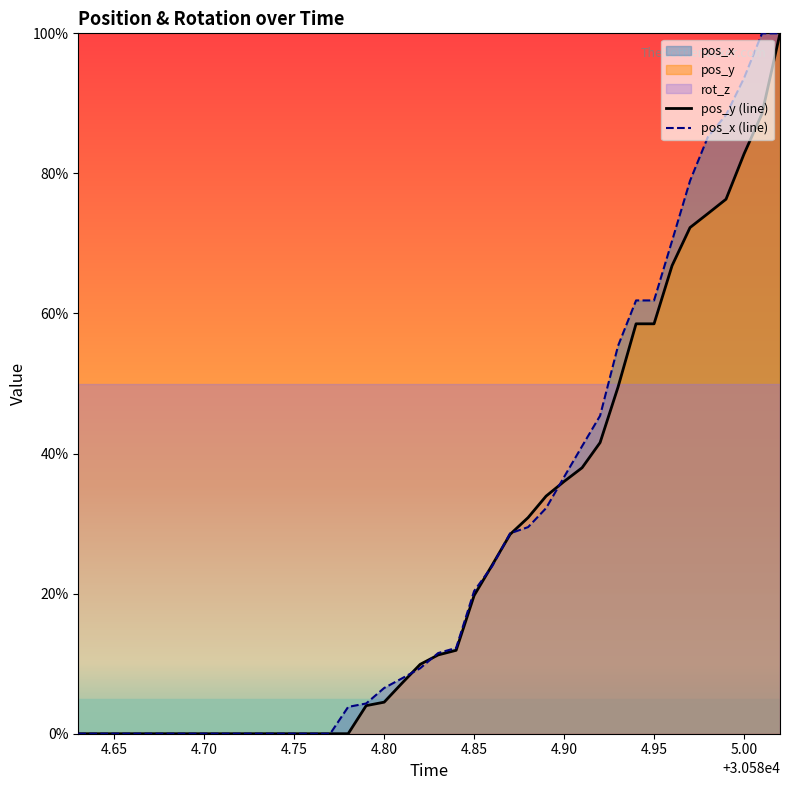

What is the difference between the maximum and minimum values in the pos_x (line) series?

100.0